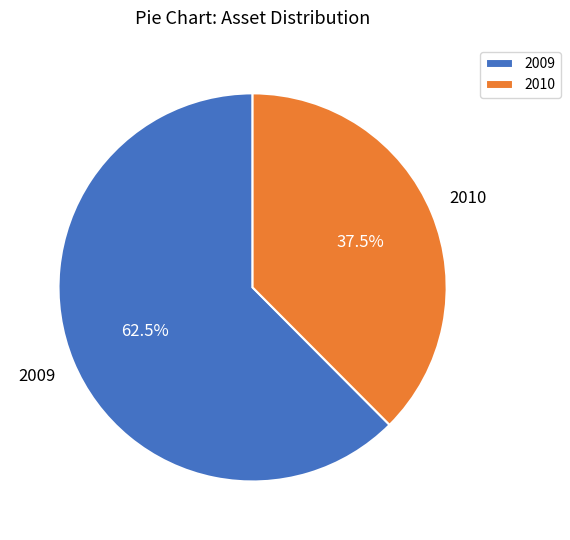

Which category has the biggest portion of the pie?

2009